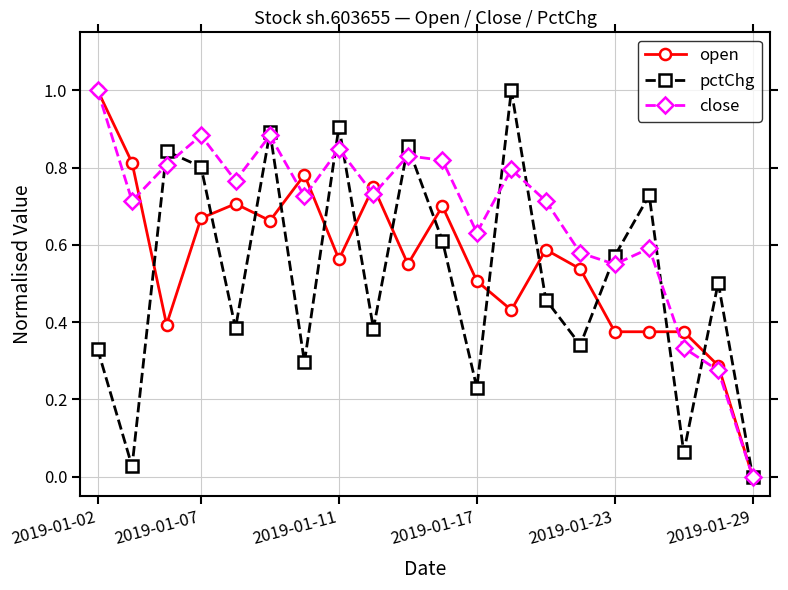

How many lines are shown in the chart?

3